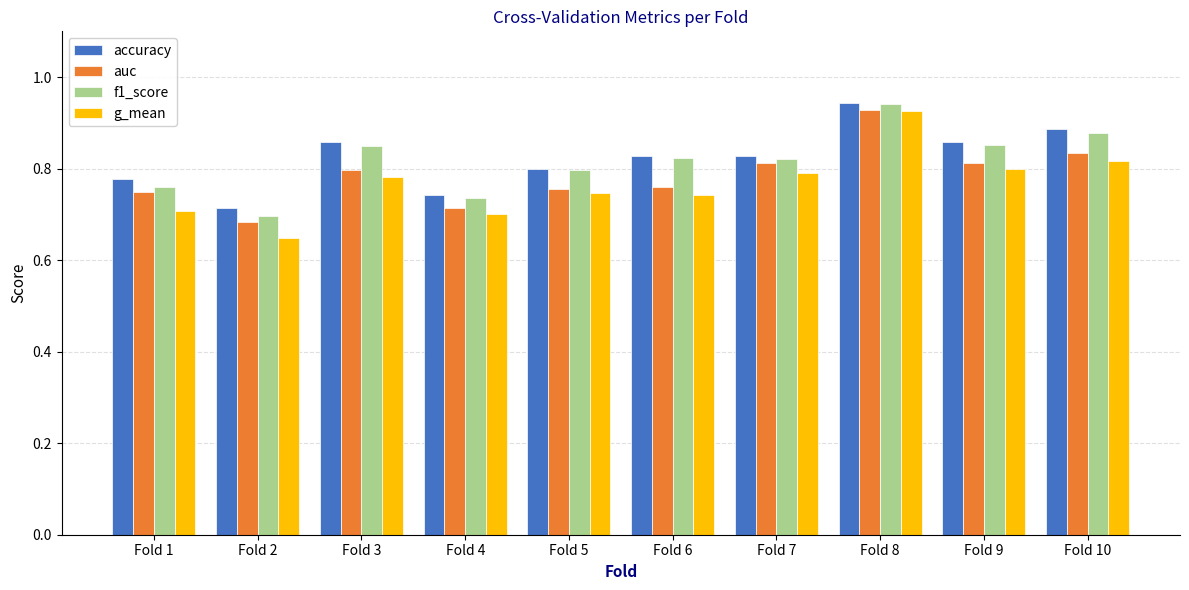

Which category has the lowest value in the g_mean series?

Fold 2